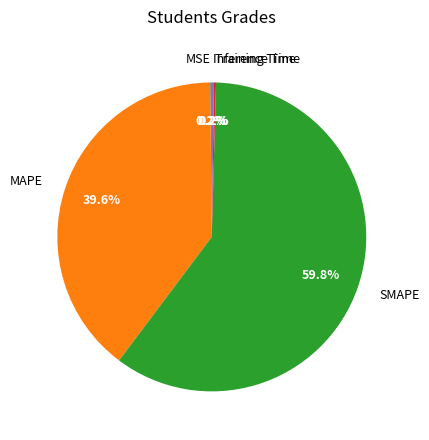

Which category has the biggest portion of the pie?

SMAPE